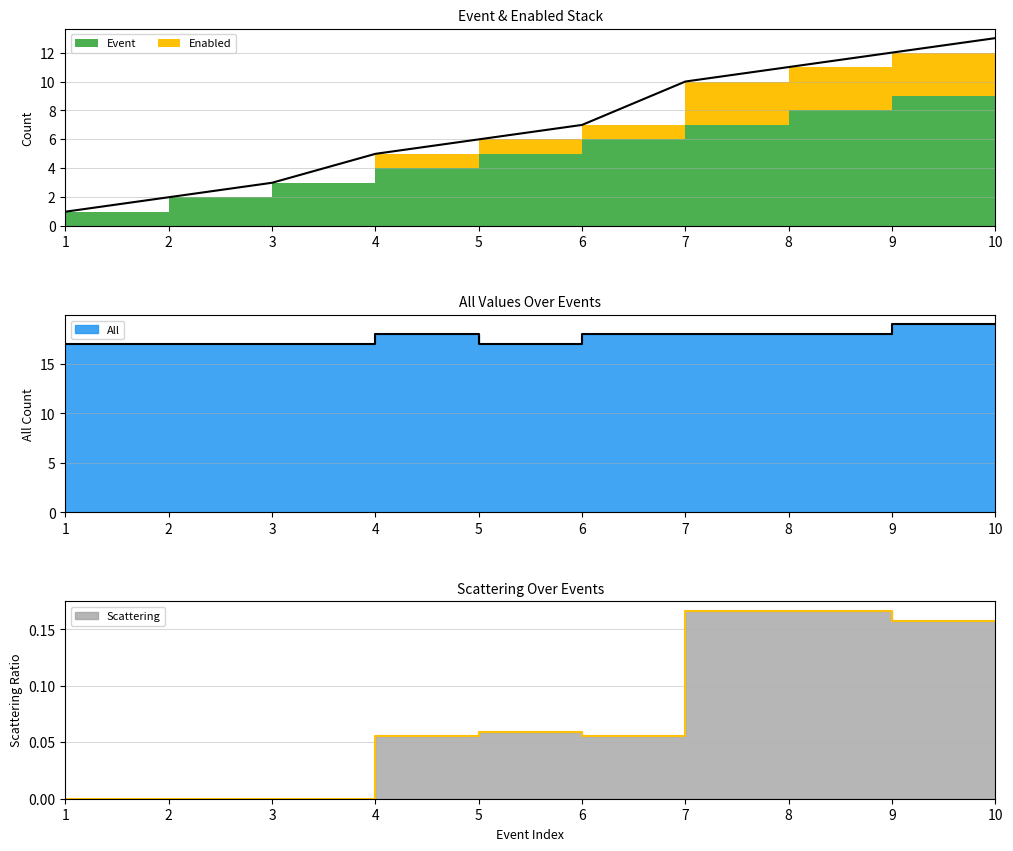

The value of Event at 9 is 12.0. True or false?

True